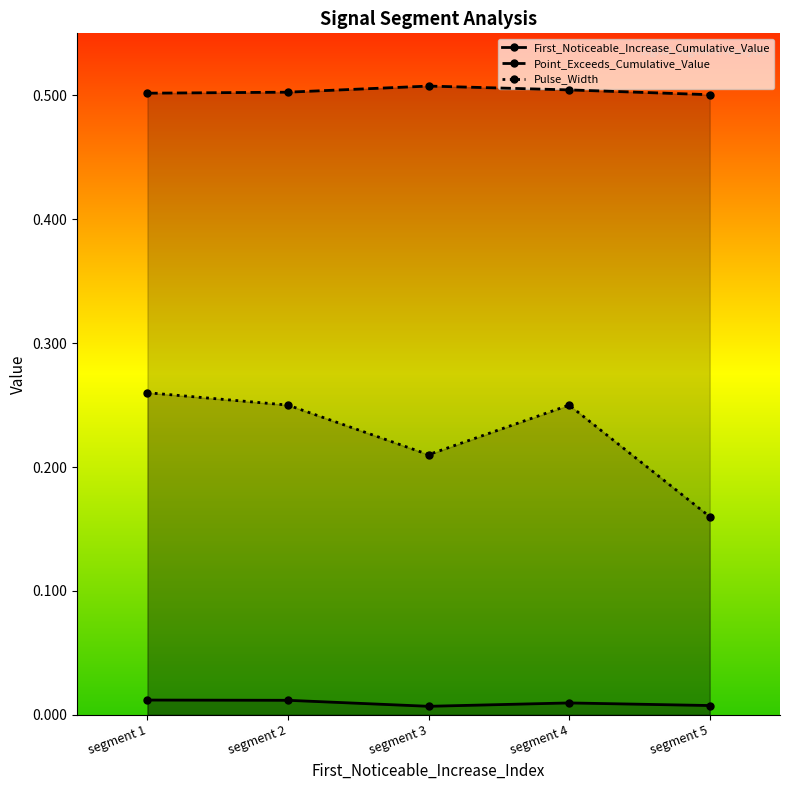

Count the Point_Exceeds_Cumulative_Value values in the range 0 to 1.

5